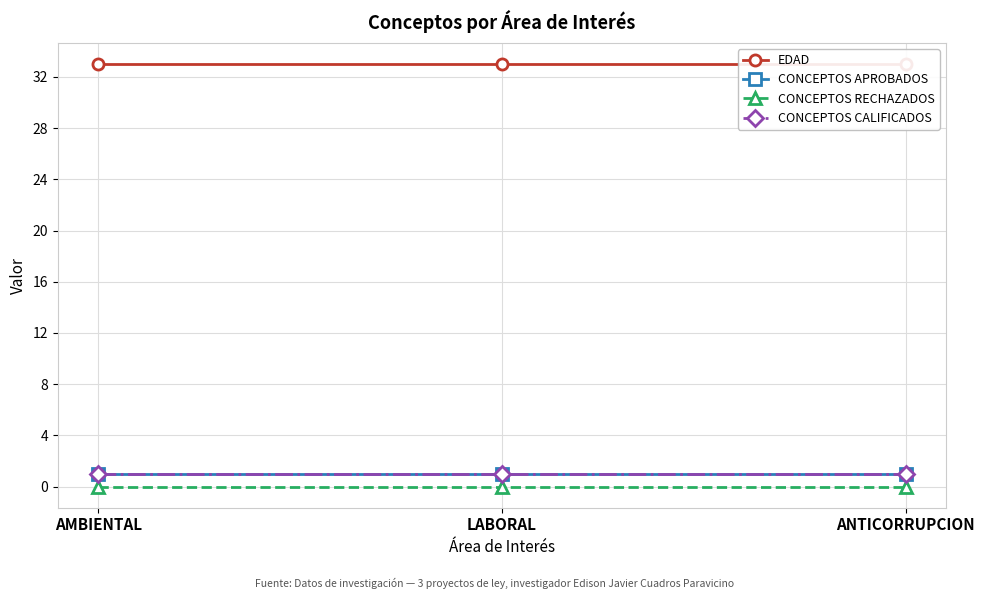

Which category has the highest value in the EDAD series?

AMBIENTAL